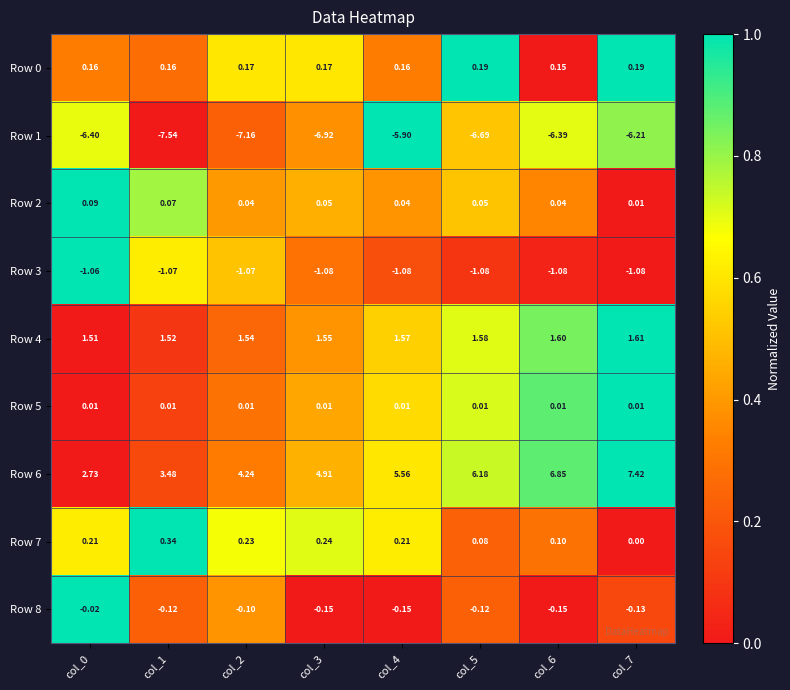

How many series are shown in this chart?

9